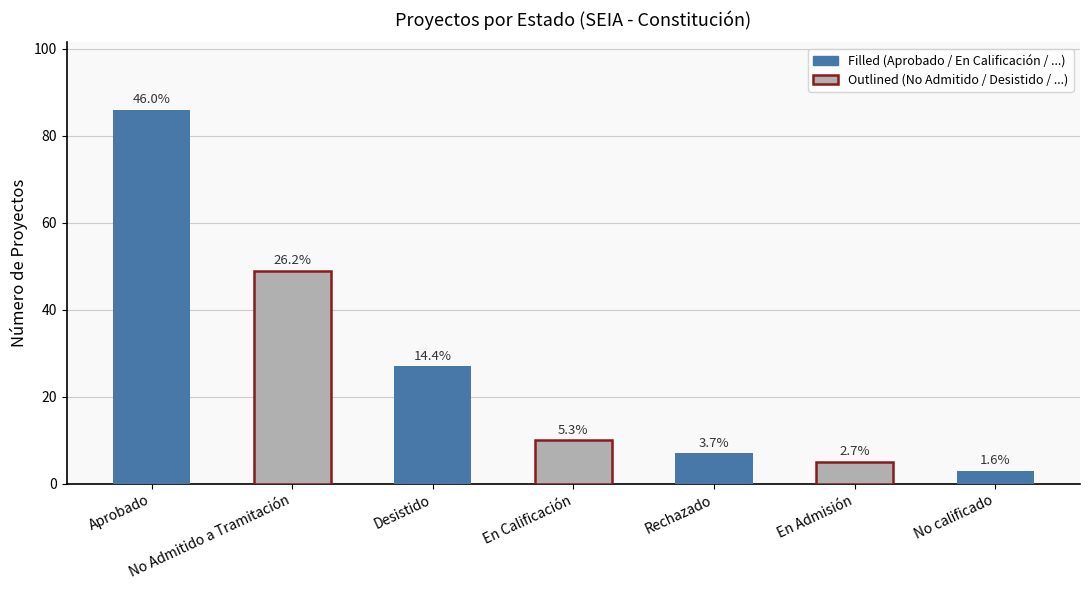

True or false: the data shows 36 at Desistido.

False